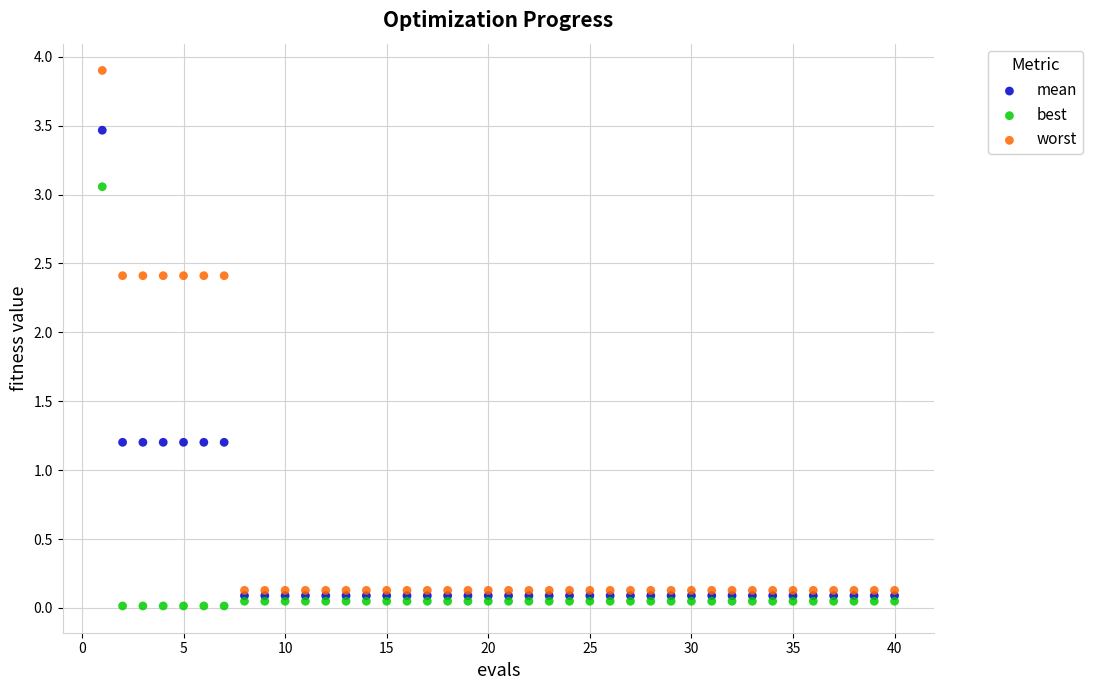

What are all the series names shown in the legend?

mean, best, worst